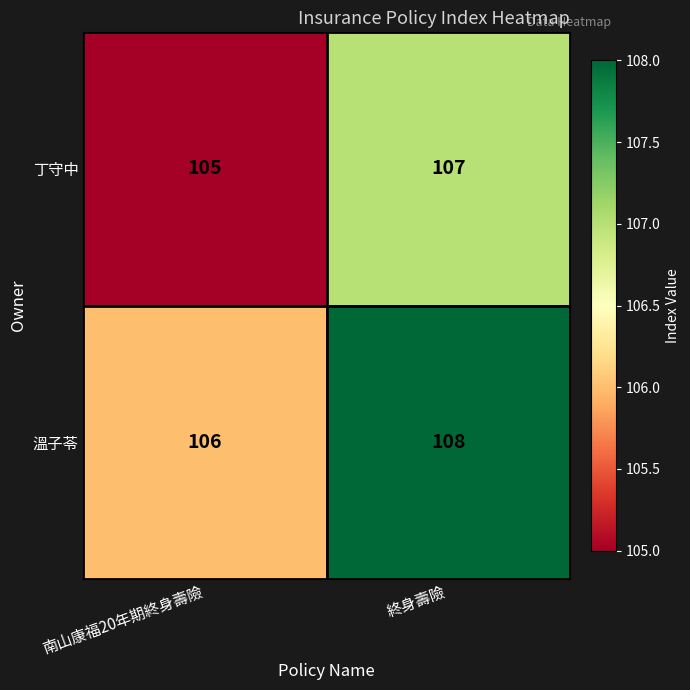

At how many categories does at least one series exceed 107?

1